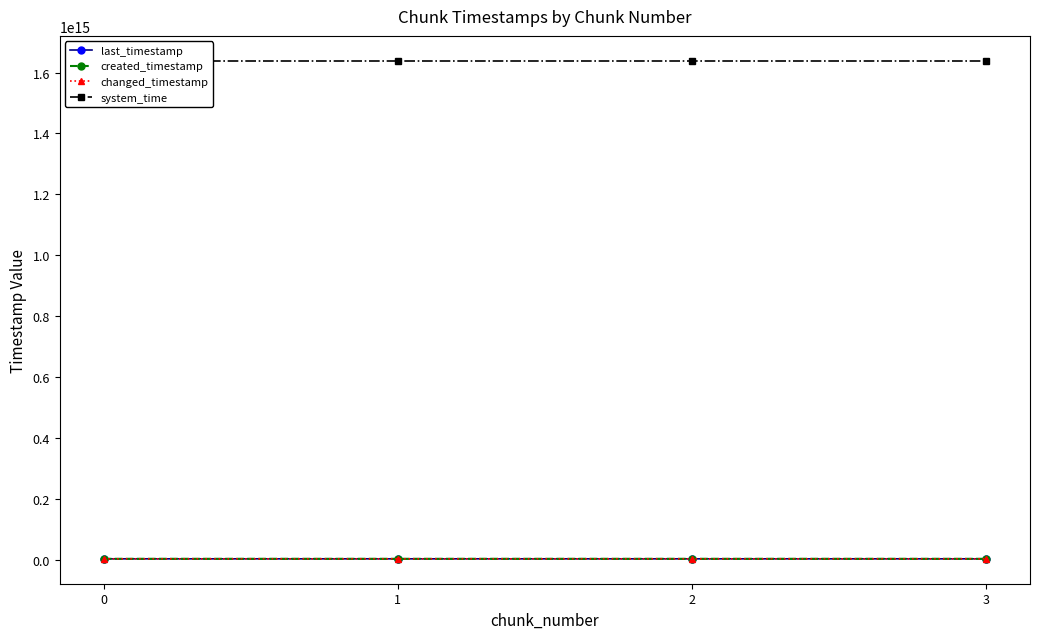

Which series changed the most between 1 and 3?

created_timestamp